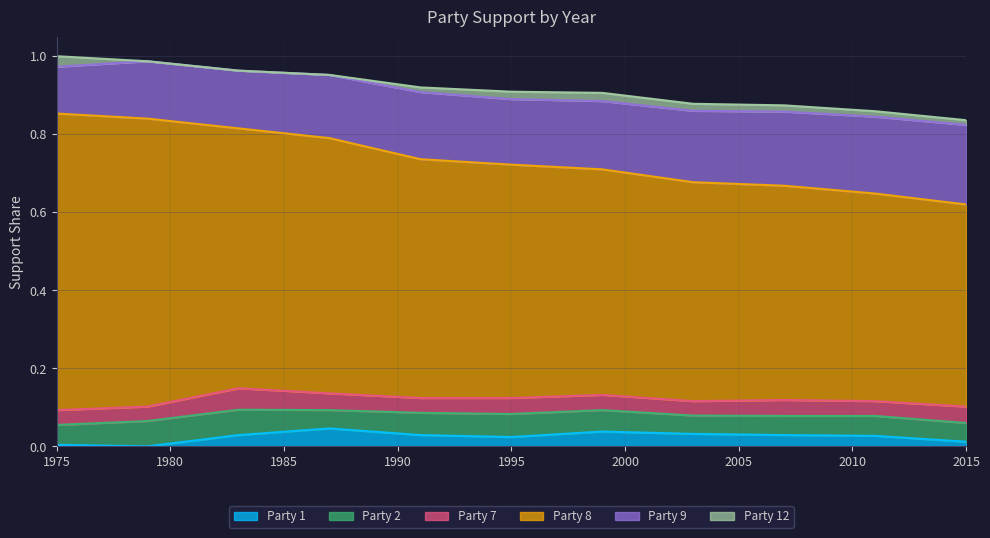

Does the chart have visible grid lines?

Yes